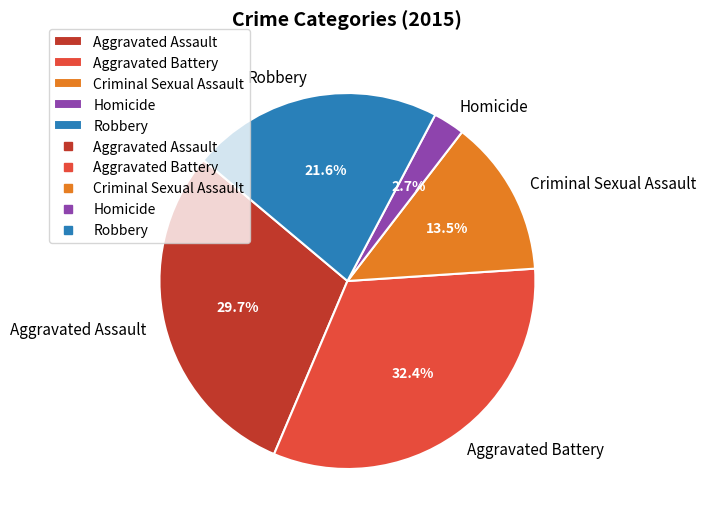

The Robbery slice represents 31% of the pie. True or false?

False